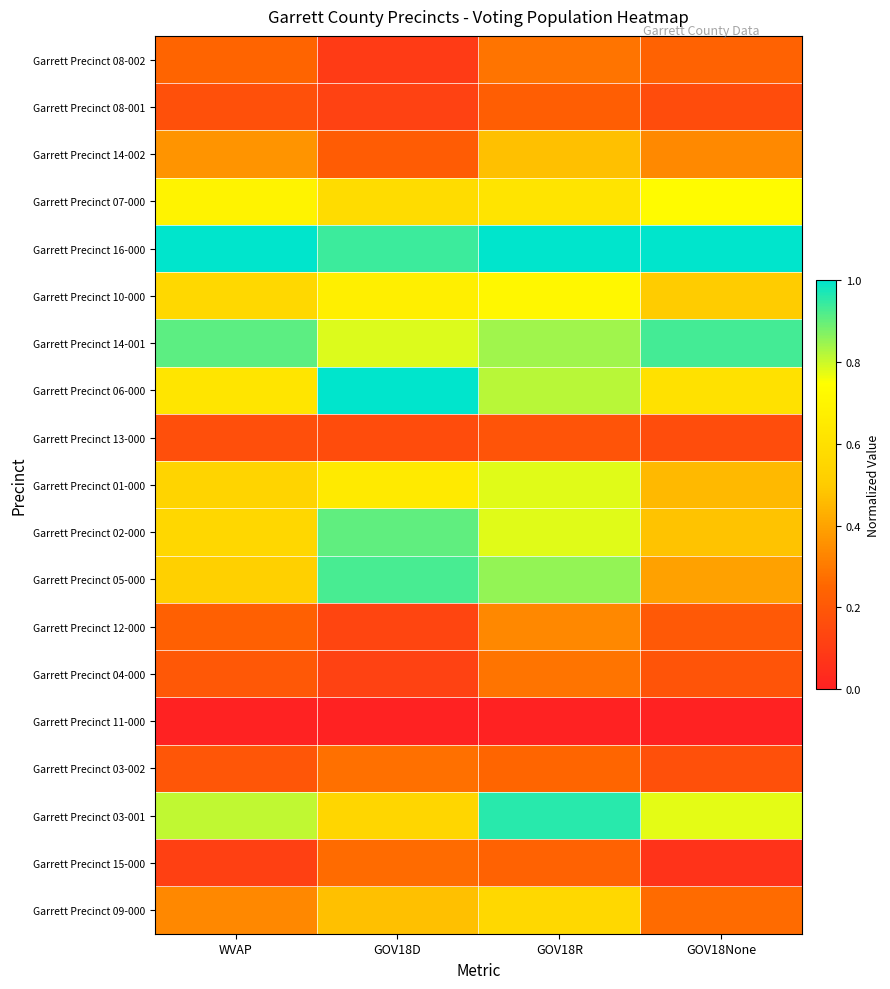

At how many categories does at least one series exceed 0?

4